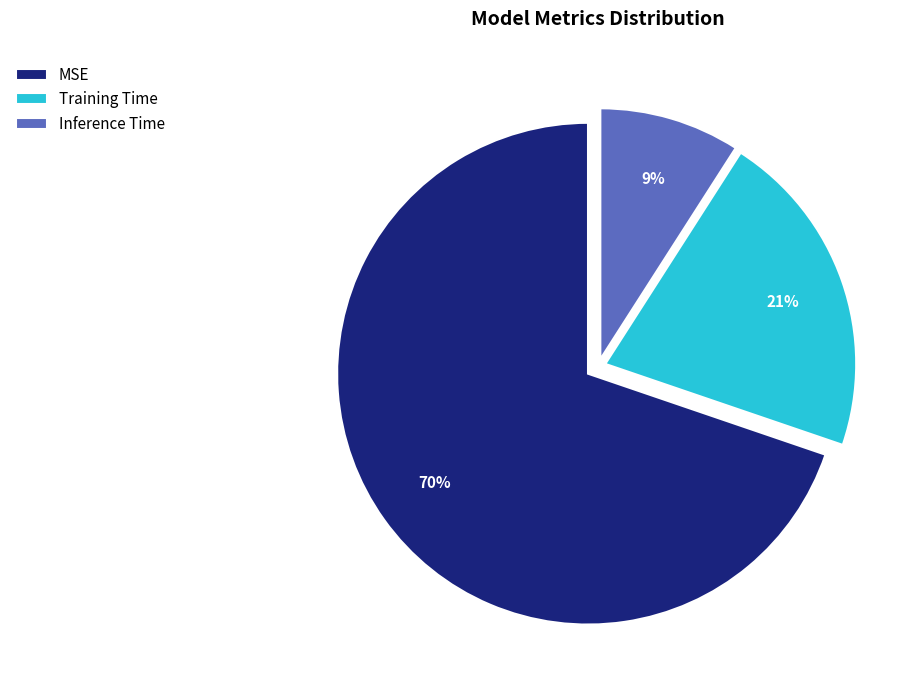

To the nearest percent, what portion does MSE represent?

70%